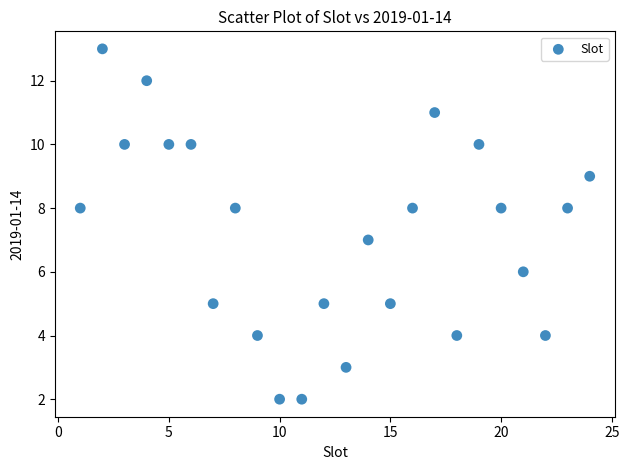

What is the range of X values (max minus min)?

23